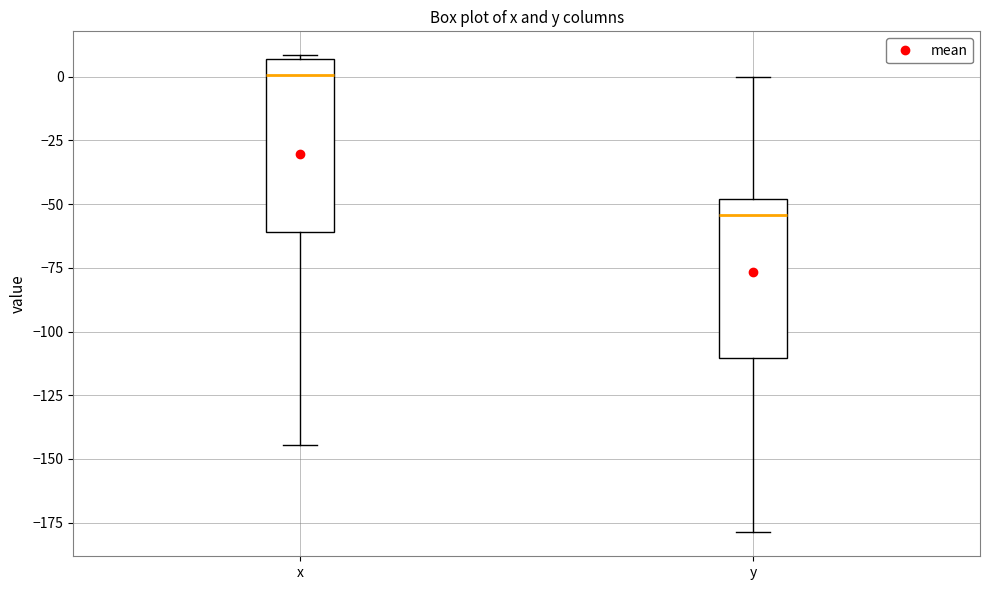

Comparing the boxes themselves (not the whiskers), which one is the tallest?

x